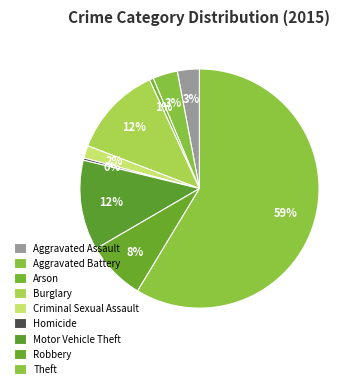

What is the largest slice in the pie chart?

Theft